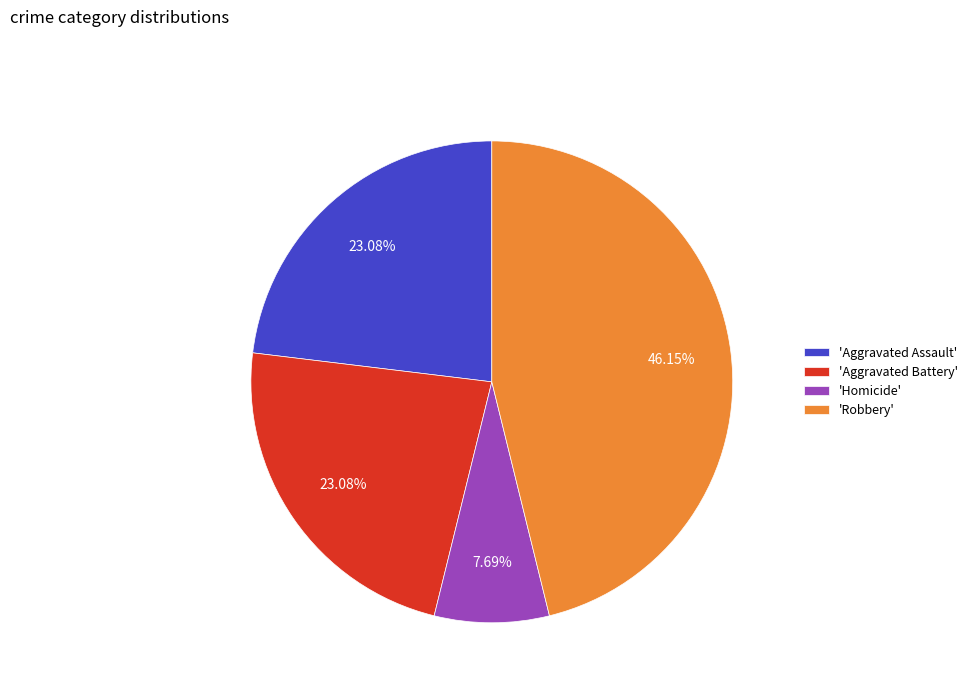

Is the sum of 'Aggravated Battery' and 'Homicide' greater than half?

No